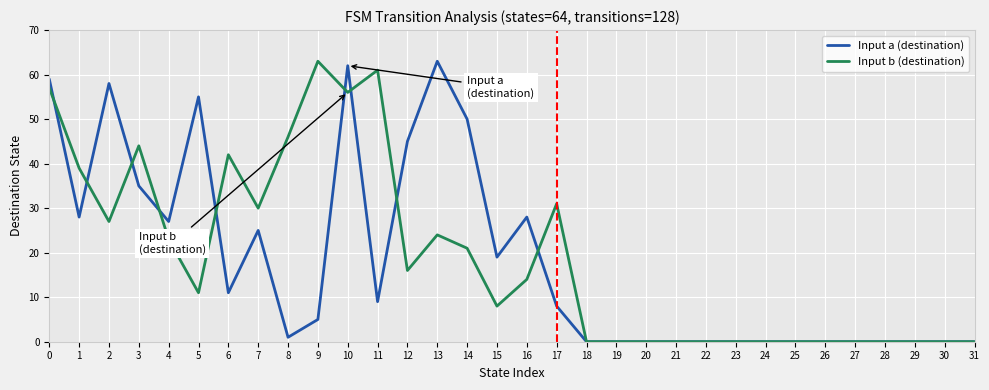

Between 2 and 8, which series saw the biggest shift?

Input a (destination)